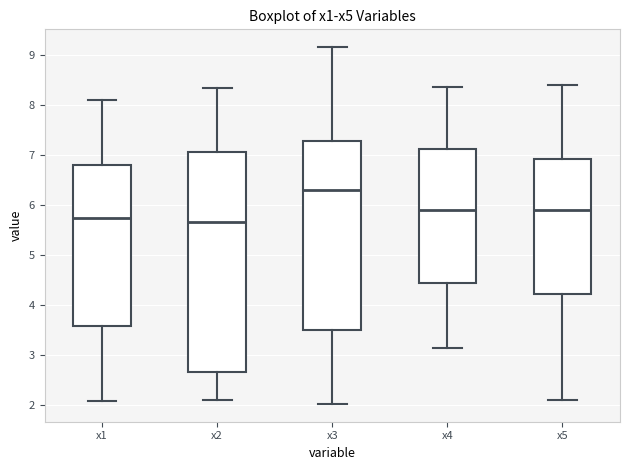

Where does the upper whisker of the box for x5 end on the y-axis? The values are not printed on the chart, so give them approximately, as read against the axis.

8.4